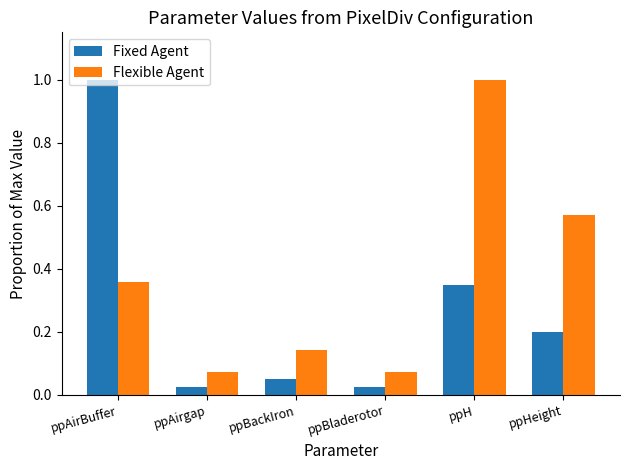

What is the sum of all Flexible Agent values?

2.2